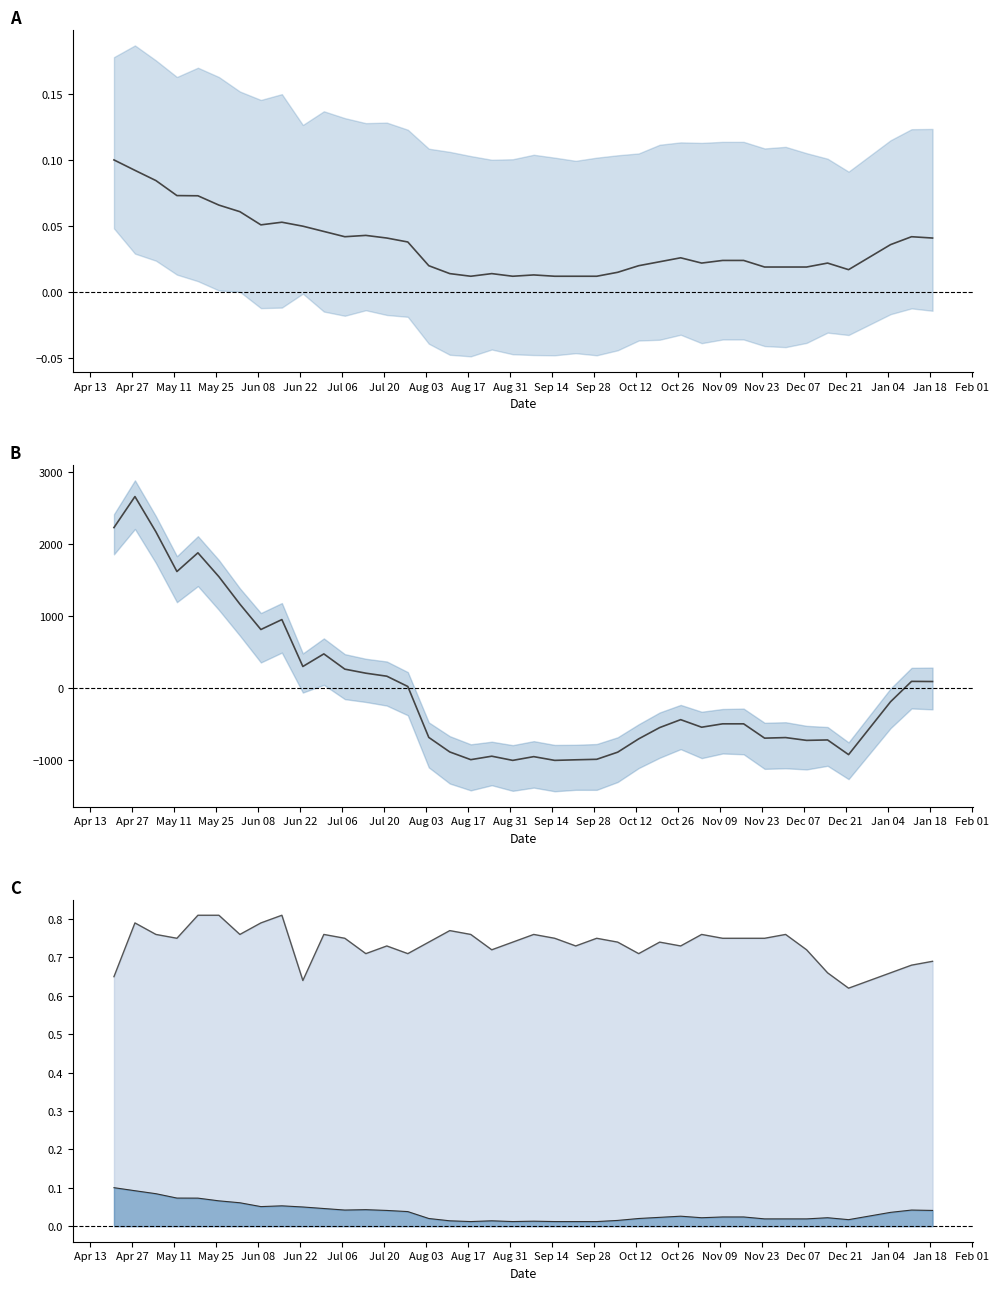

How many data points in No. staff absent (centered) are less than -500?

20